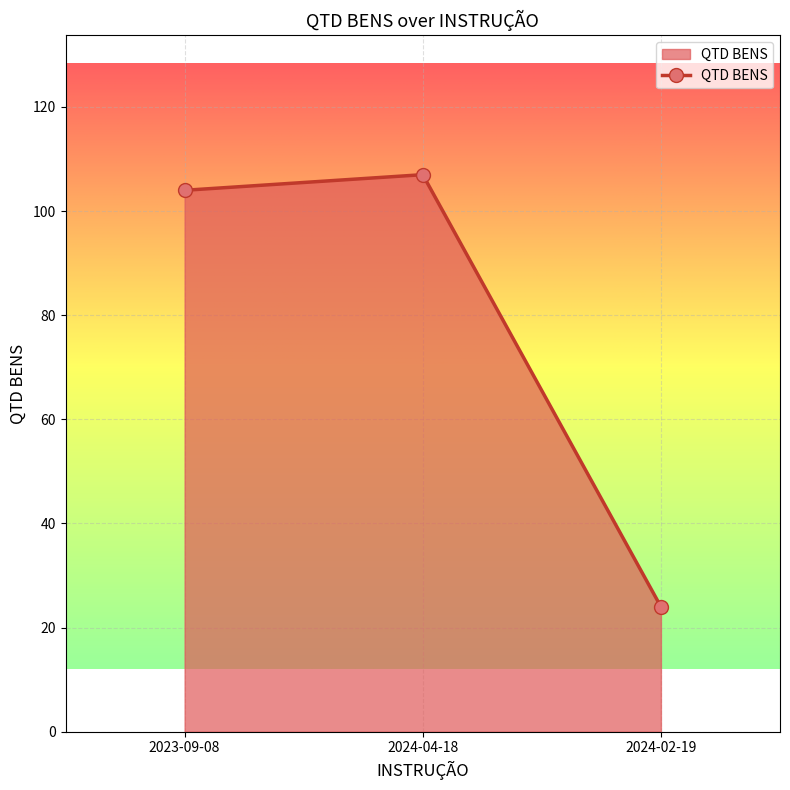

List the labels in order of value, largest first.

2024-04-18, 2023-09-08, 2024-02-19